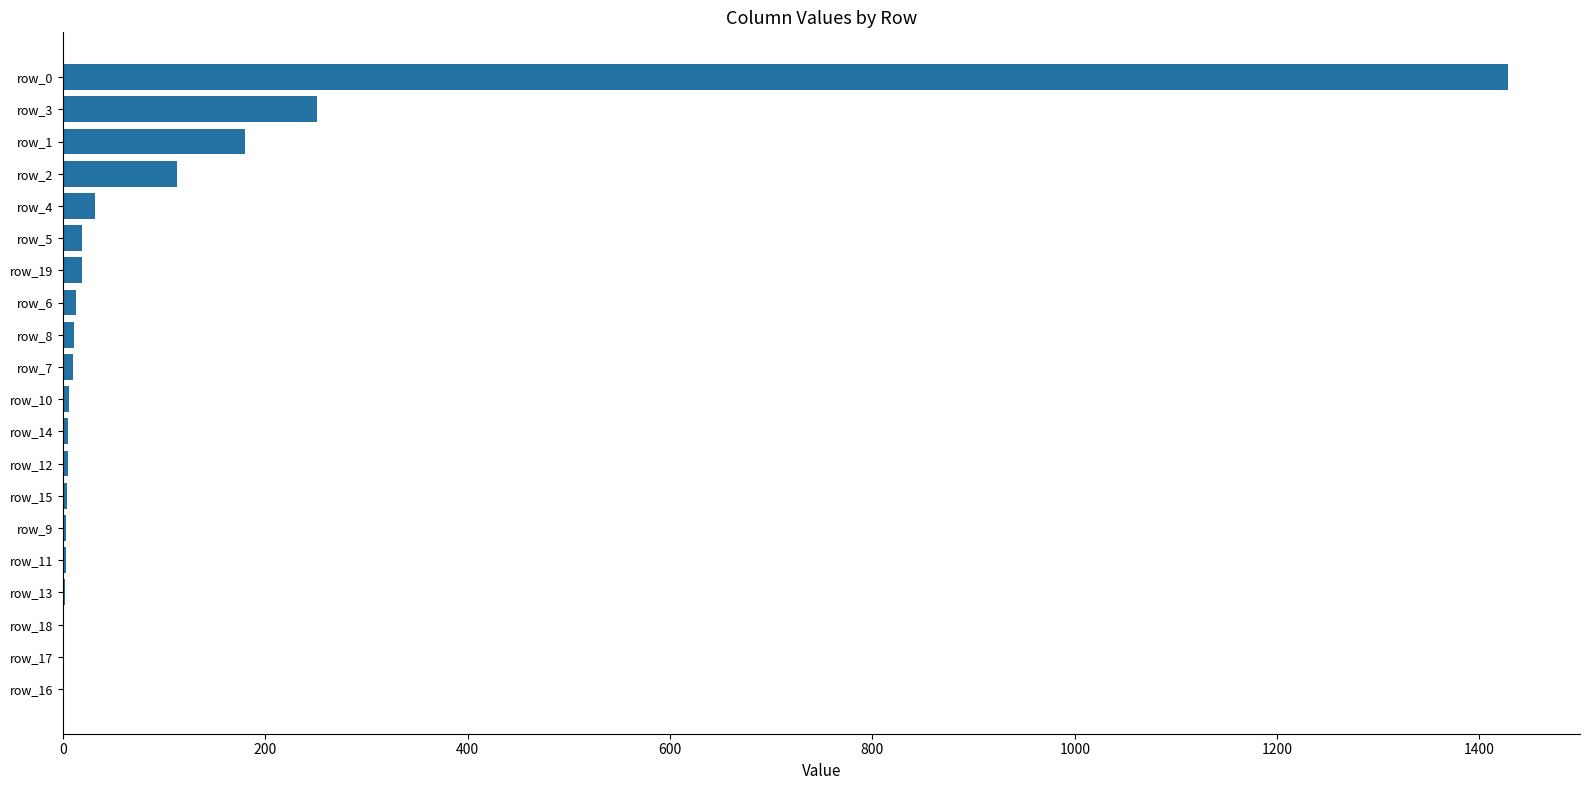

Are the bars grouped side by side (vs. stacked)?

No